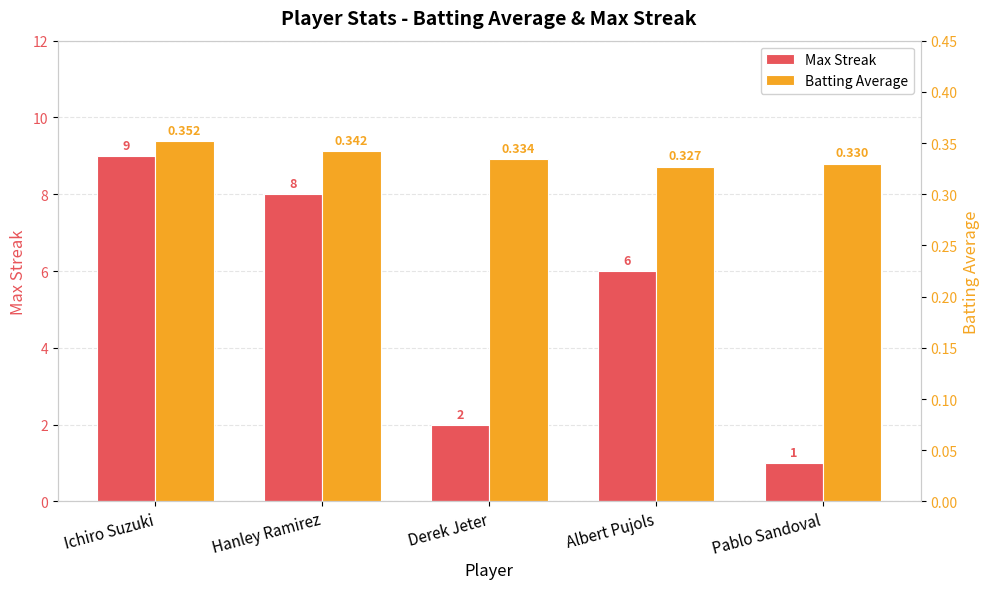

What are all the series names shown in the legend?

Max Streak, Batting Average